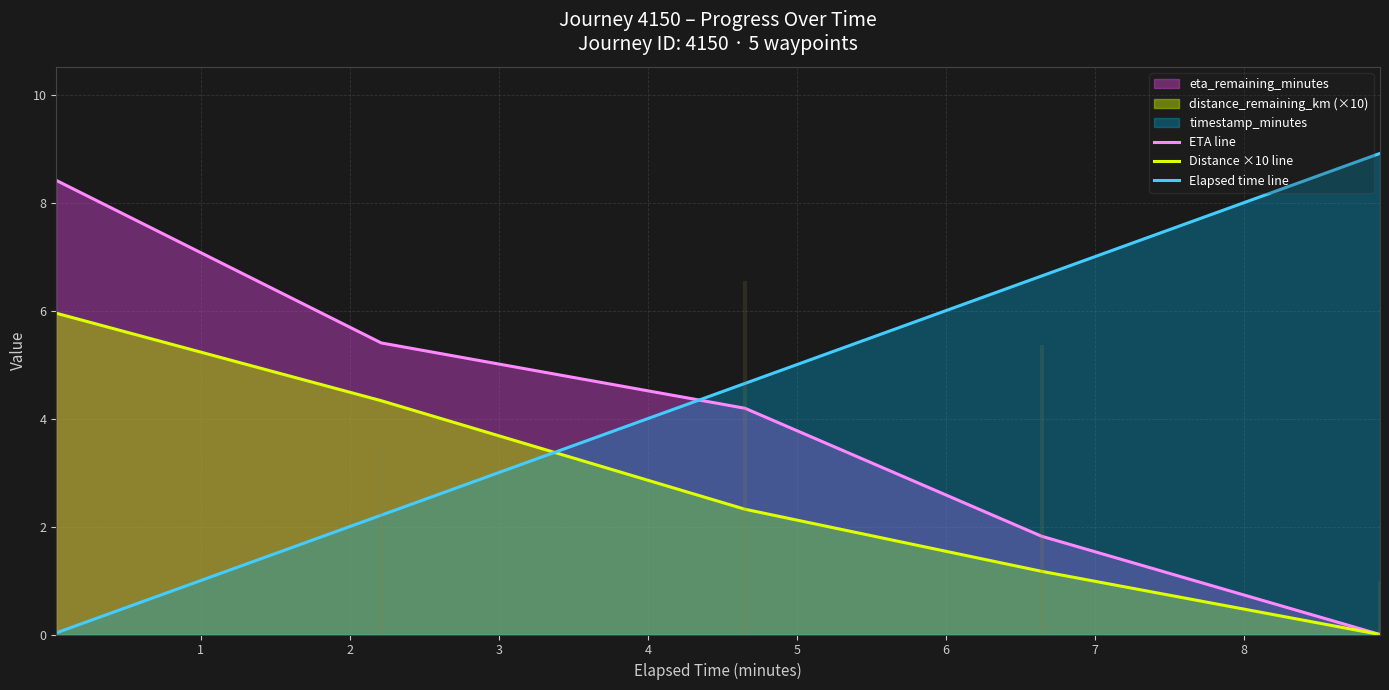

True or false: ETA line and Elapsed time line intersect in this chart.

True